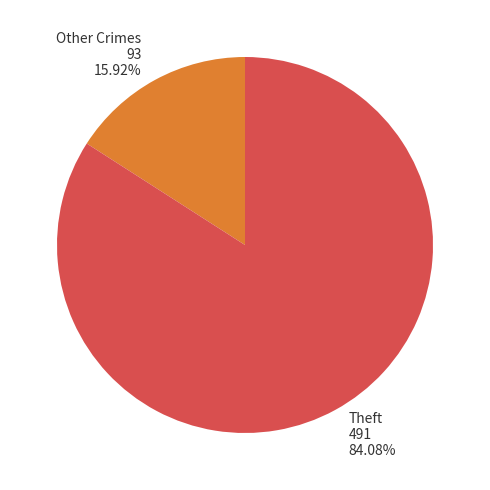

How many slices are in this pie chart?

2